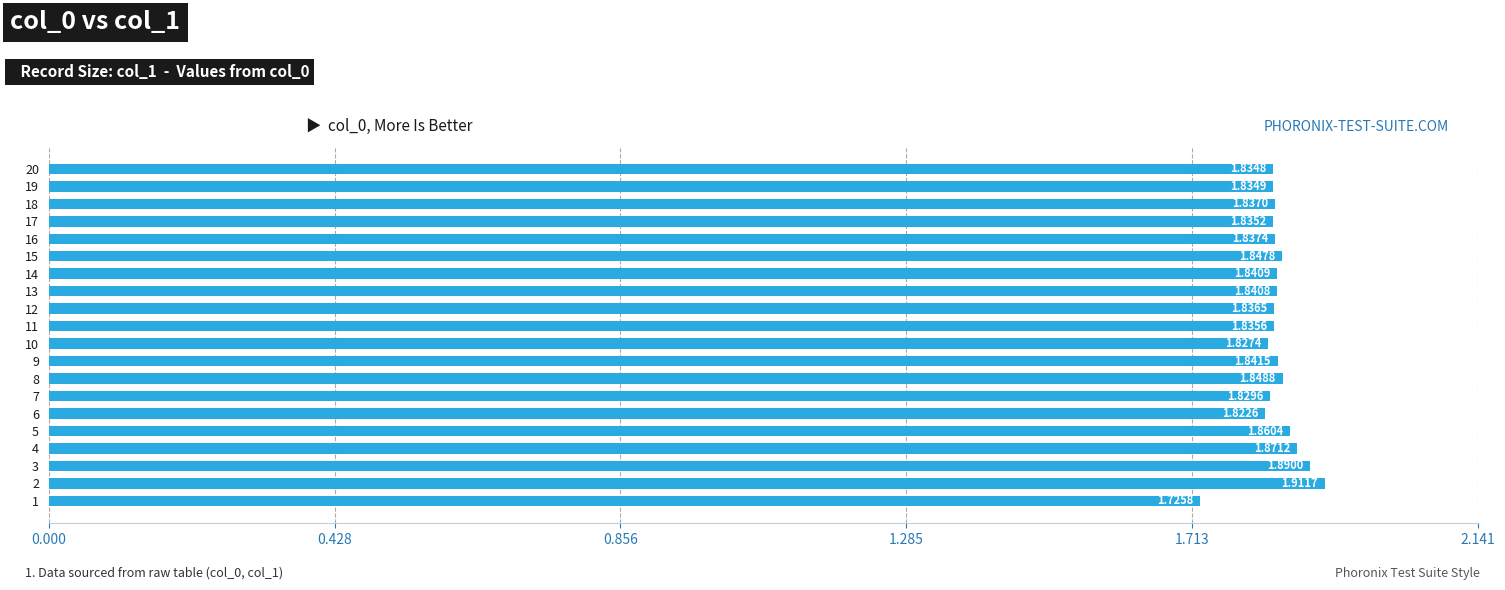

True or false: the data shows 2.4 at 15.

False